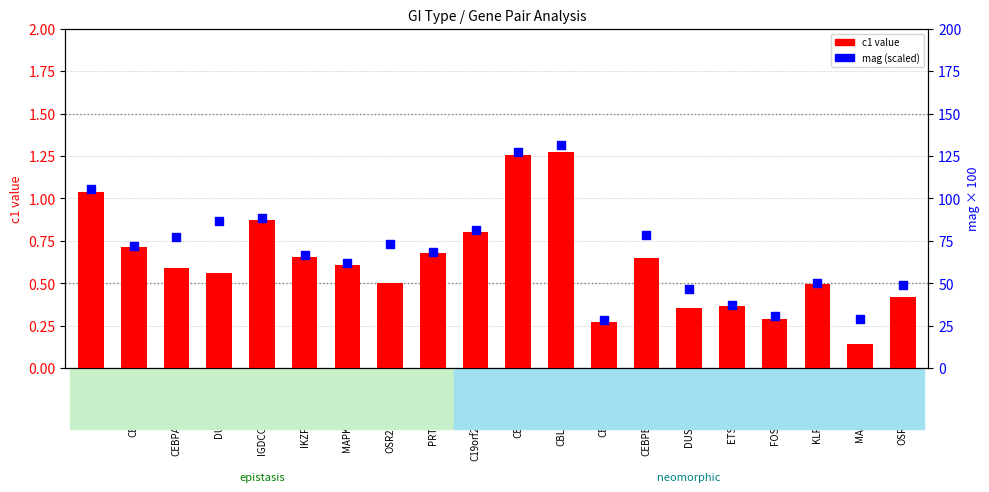

Which series reaches the minimum Y coordinate?

c1 value